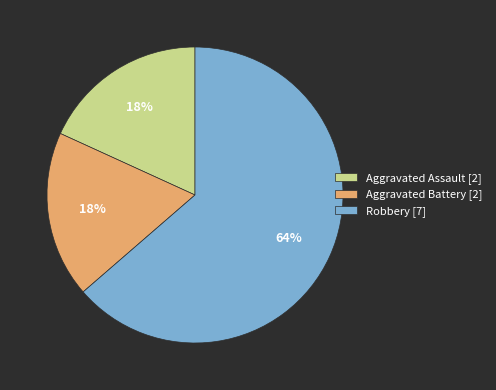

Which slice is the largest?

Robbery